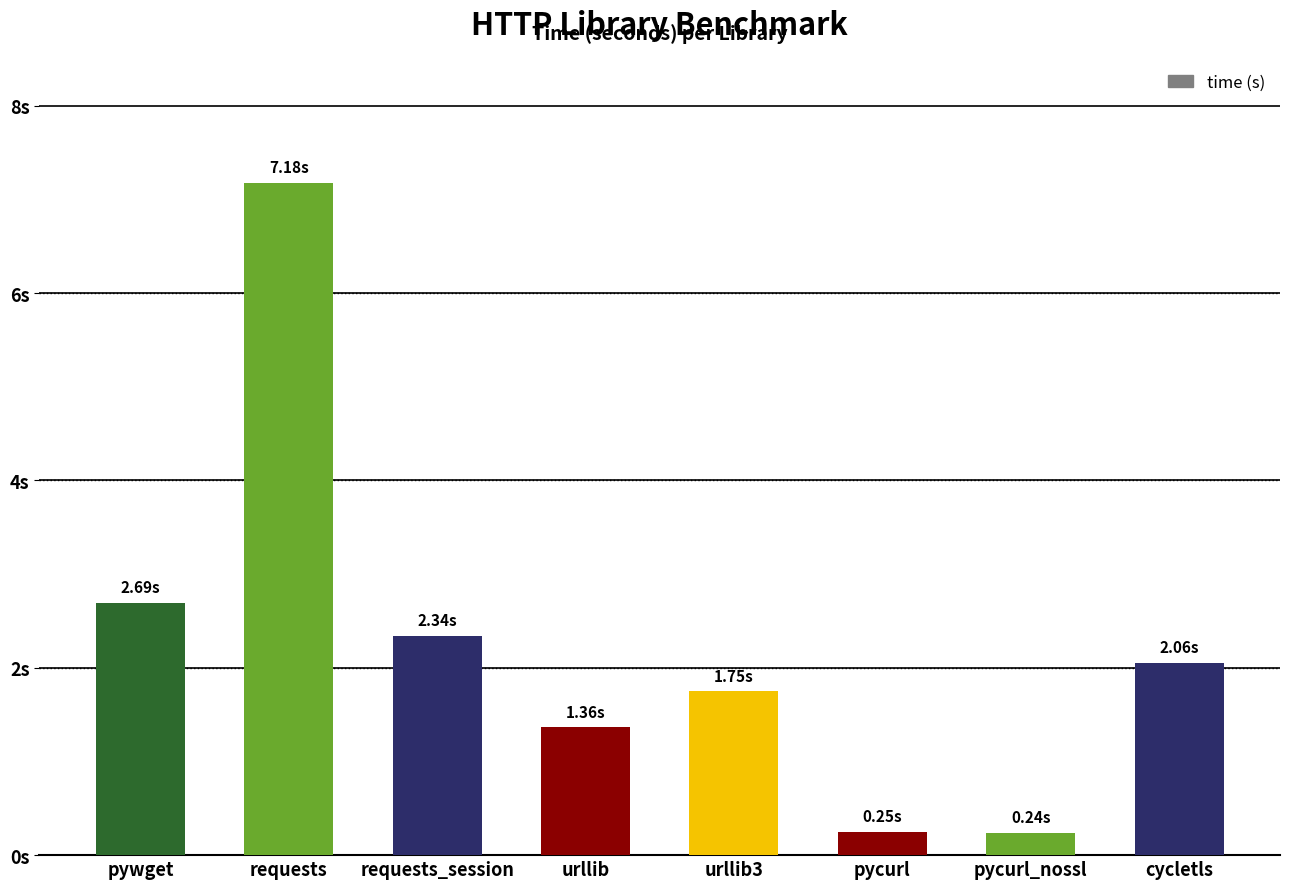

Does the chart contain any negative values?

No